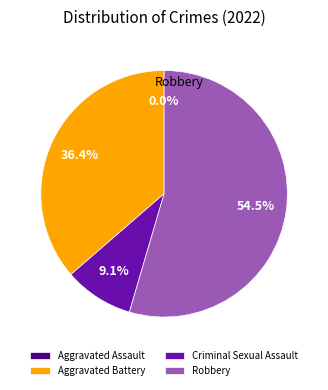

Is Robbery the majority of the pie?

Yes